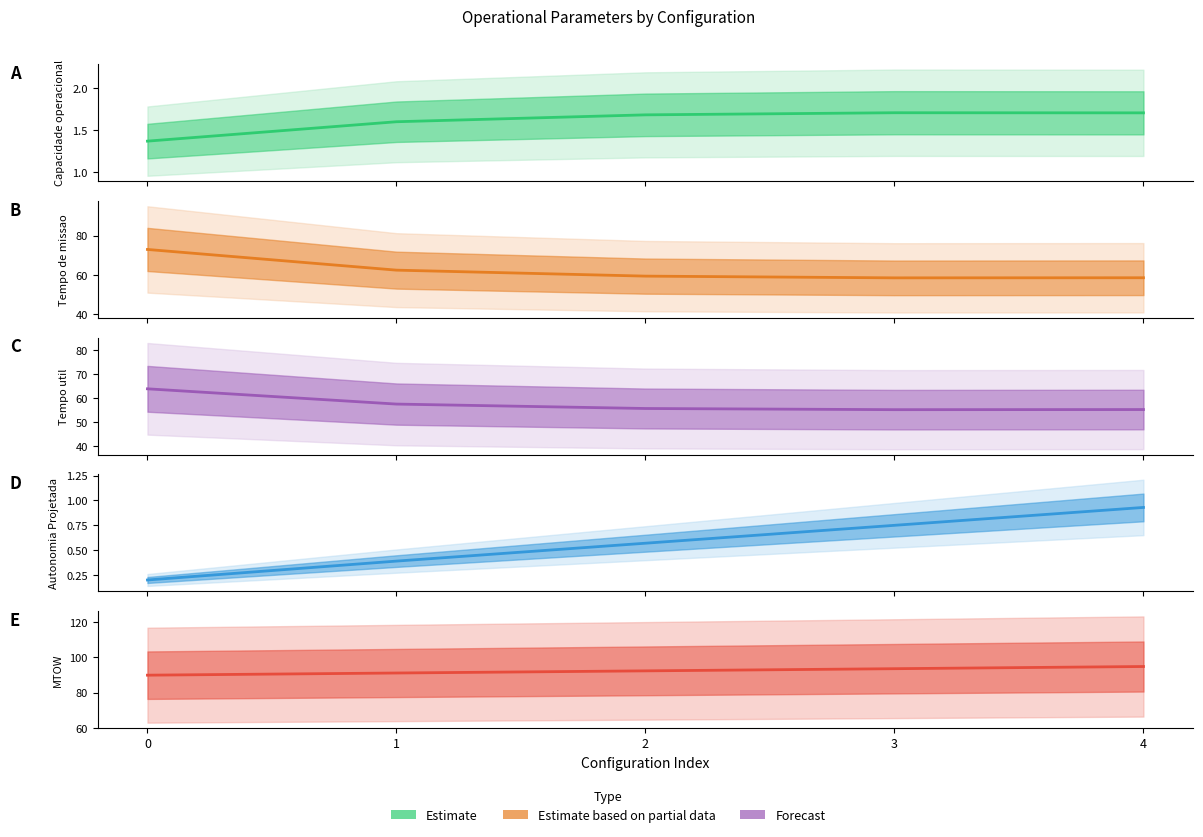

Where is Tempo de missao [h] nearest to the value 65?

1